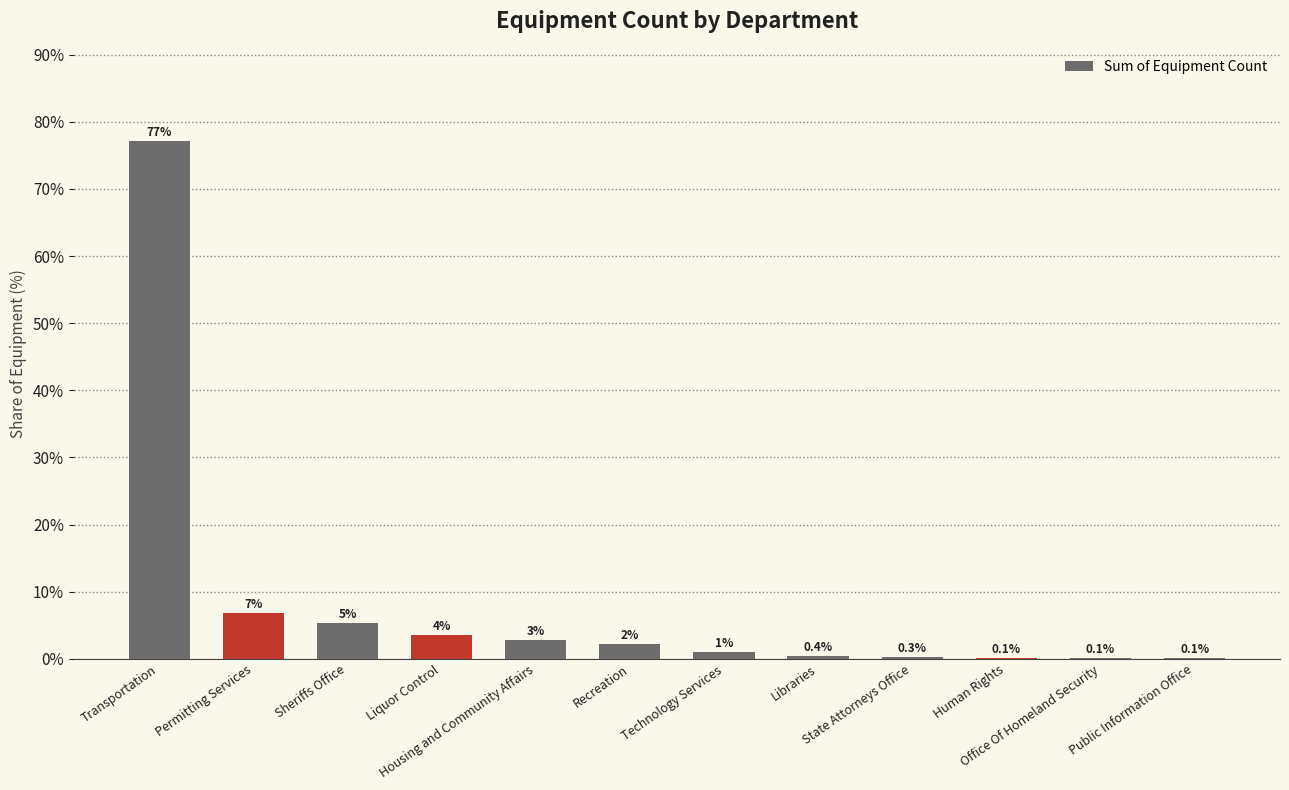

What is the maximum value shown in the chart?

77.2